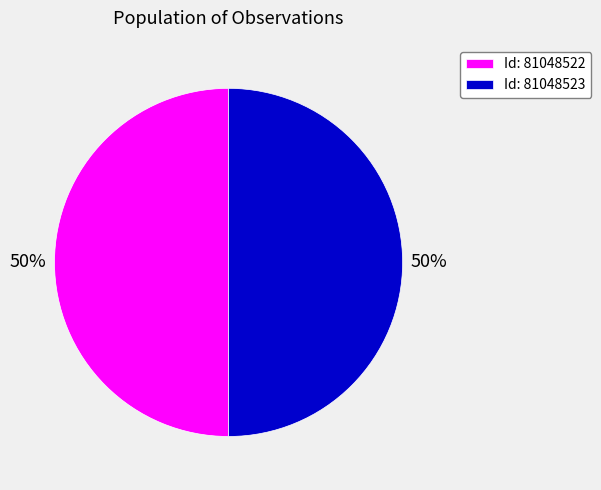

What percentage is the Id: 81048523 slice, to the nearest percent?

50%